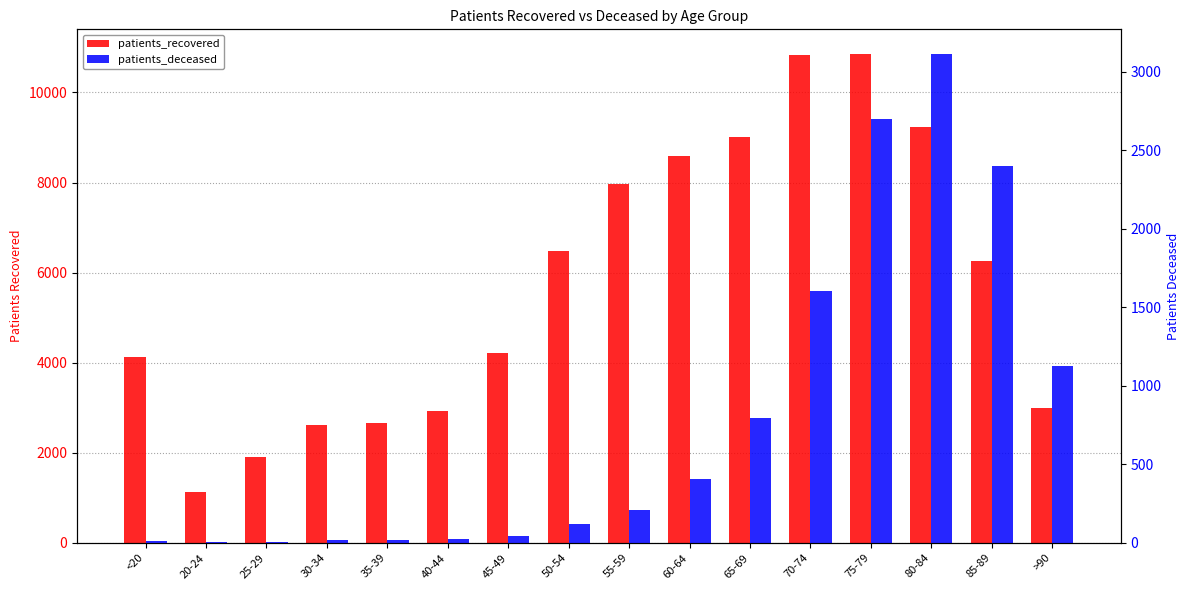

List the series in order of their peak value, highest first.

patients_recovered, patients_deceased